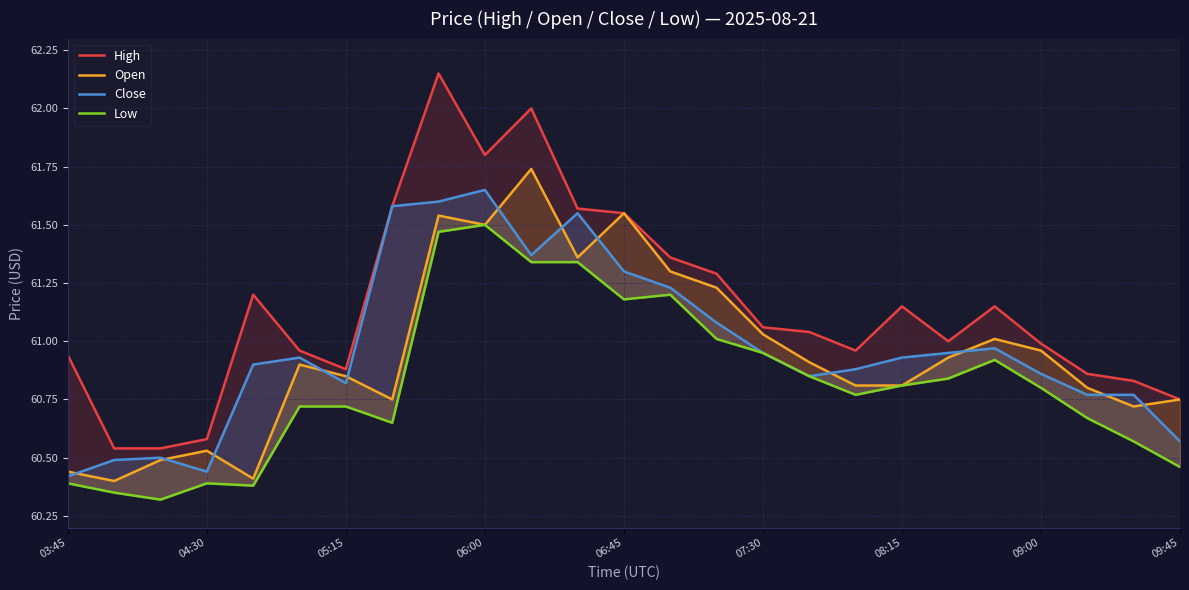

What is the sum of all High values?

1528.7